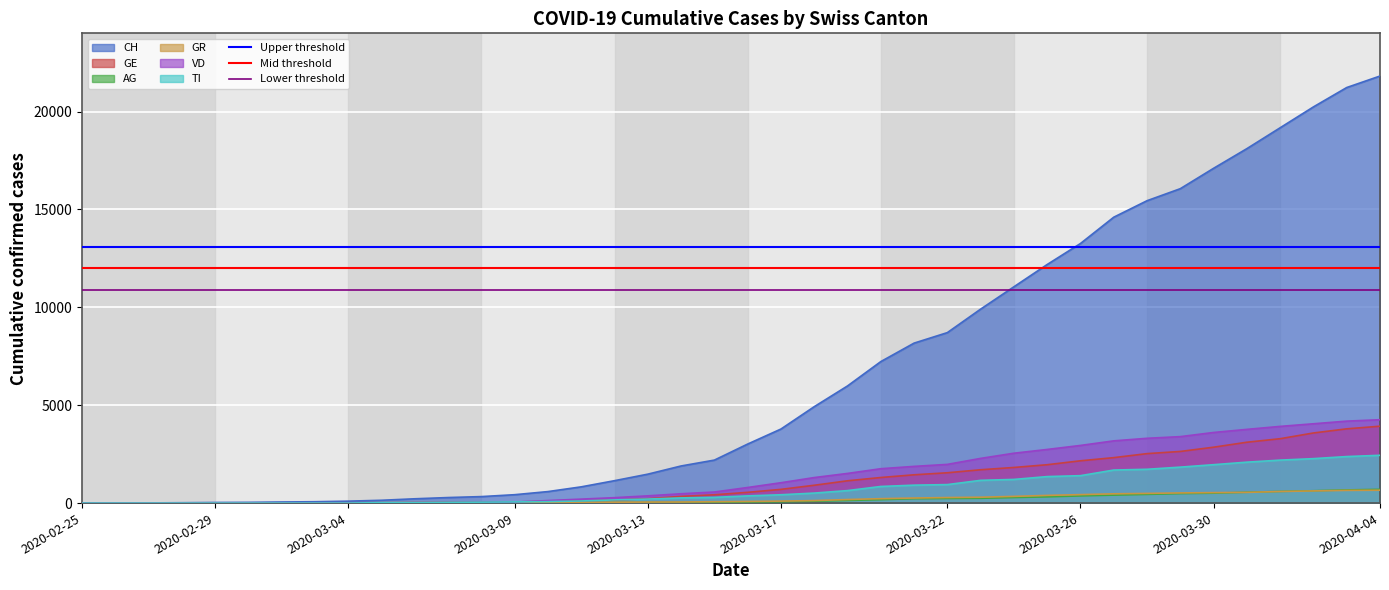

What is the value of the Lower threshold point at the 1st from the left?

10908.0